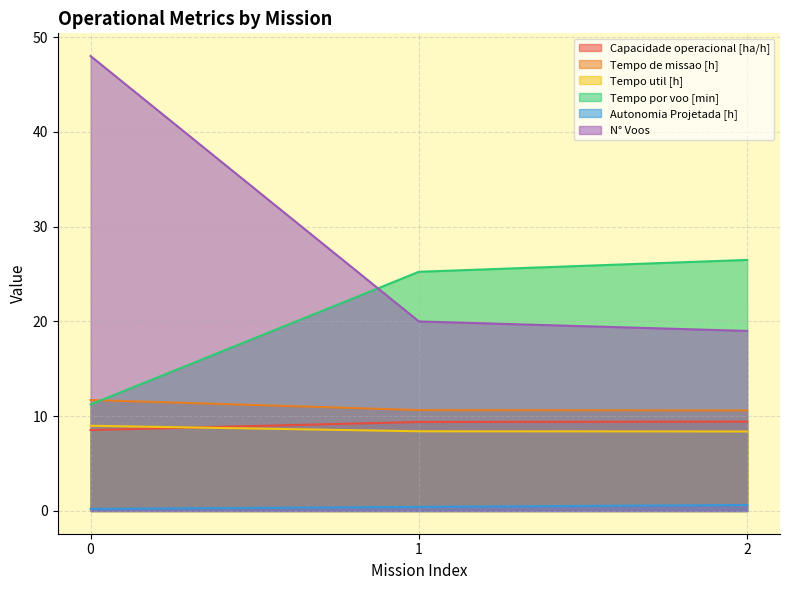

Is it true that Capacidade operacional [ha/h] equals 8.5 at 0?

True